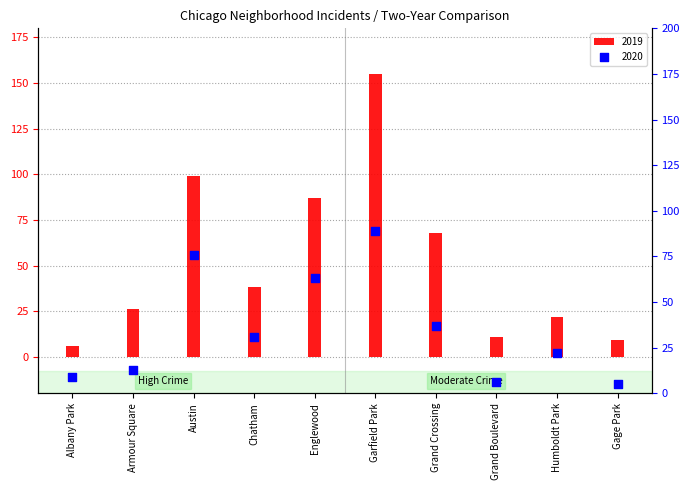

What are all the series names shown in the legend?

2019, 2020